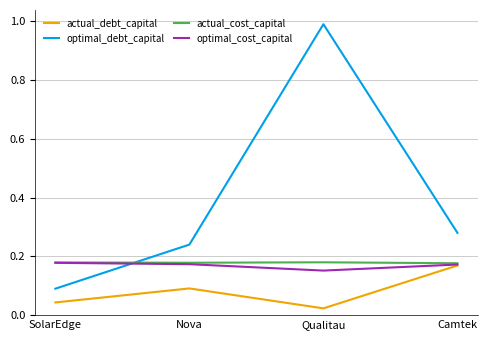

What position from the left is Qualitau?

3